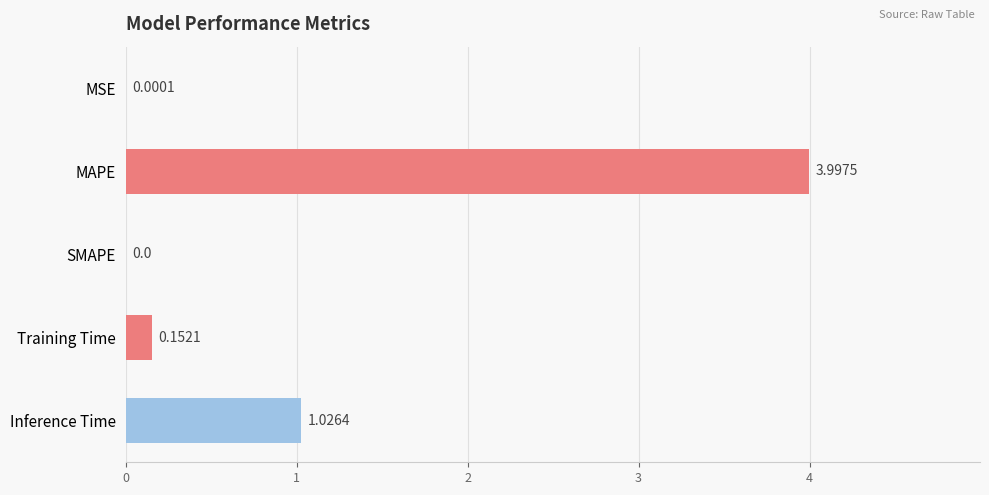

What is the change in value from MAPE to Inference Time?

-3.0